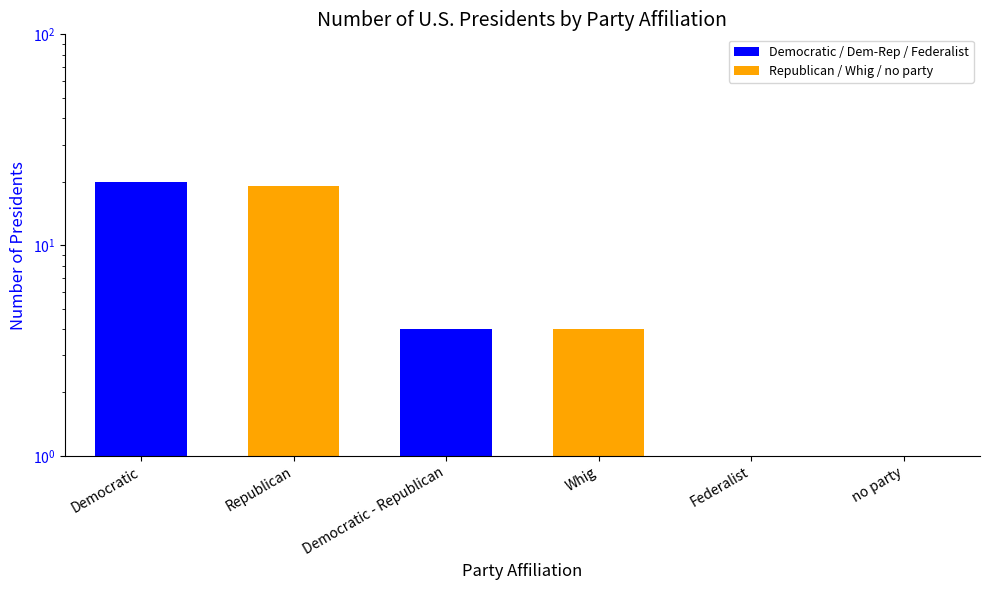

What is the greatest value displayed?

20